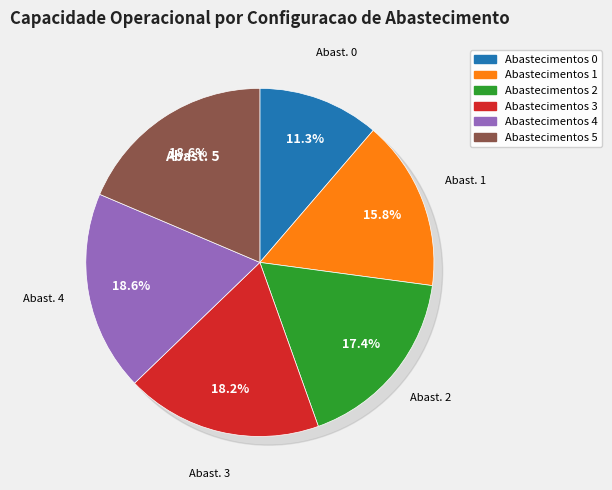

Do 0 and 2 together represent more than half of the pie?

No